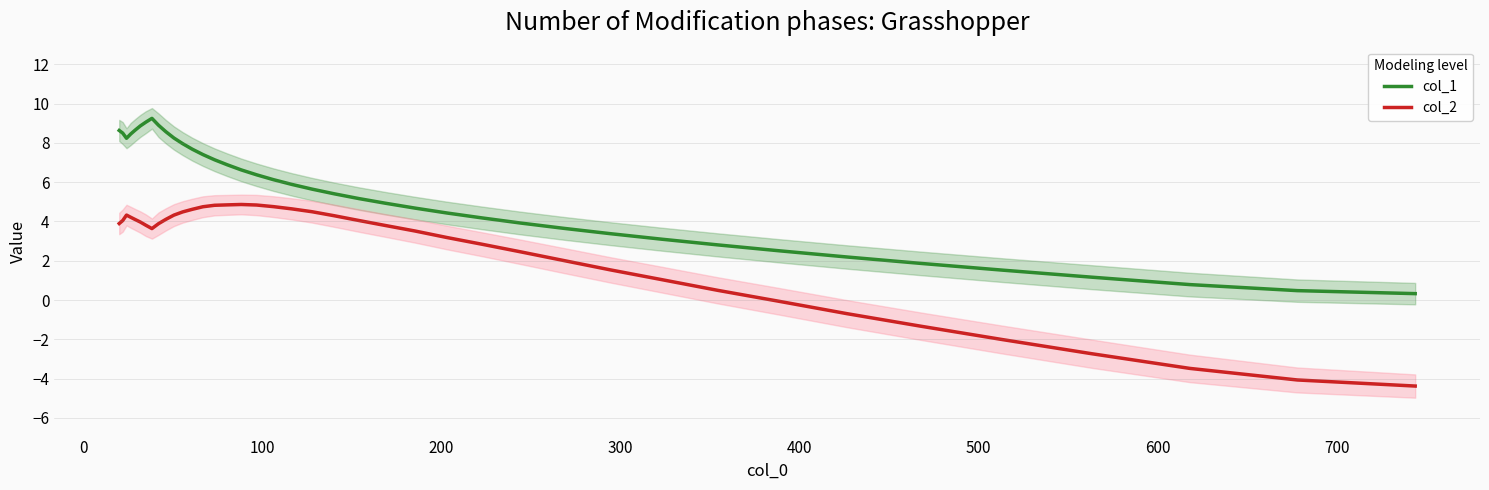

True or false: col_1 and col_2 cross at least once.

False